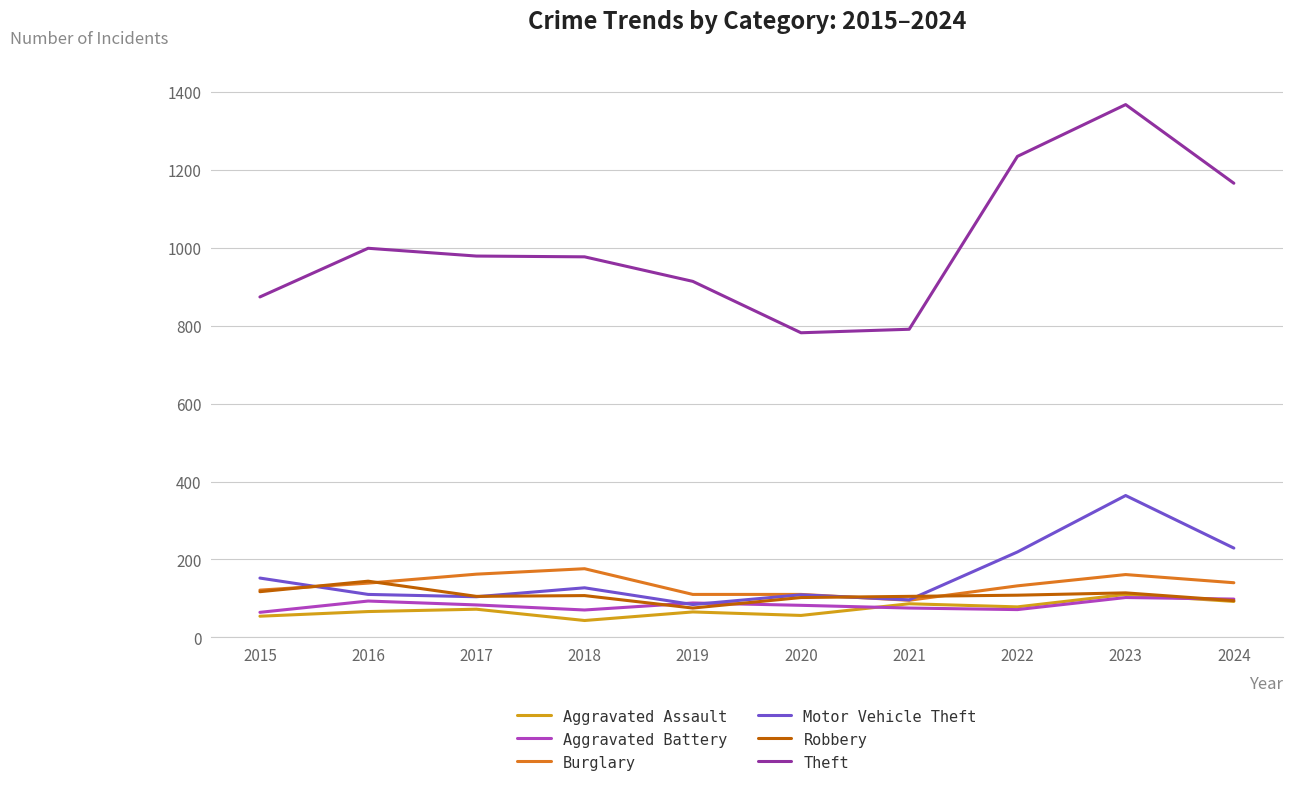

What value does the Theft series have at 2023?

1368